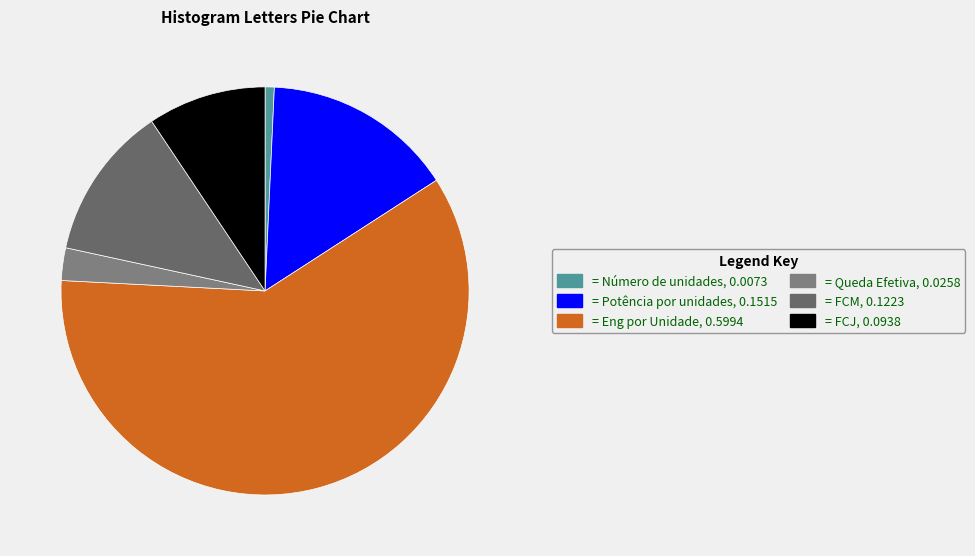

How many slices are in this pie chart?

6